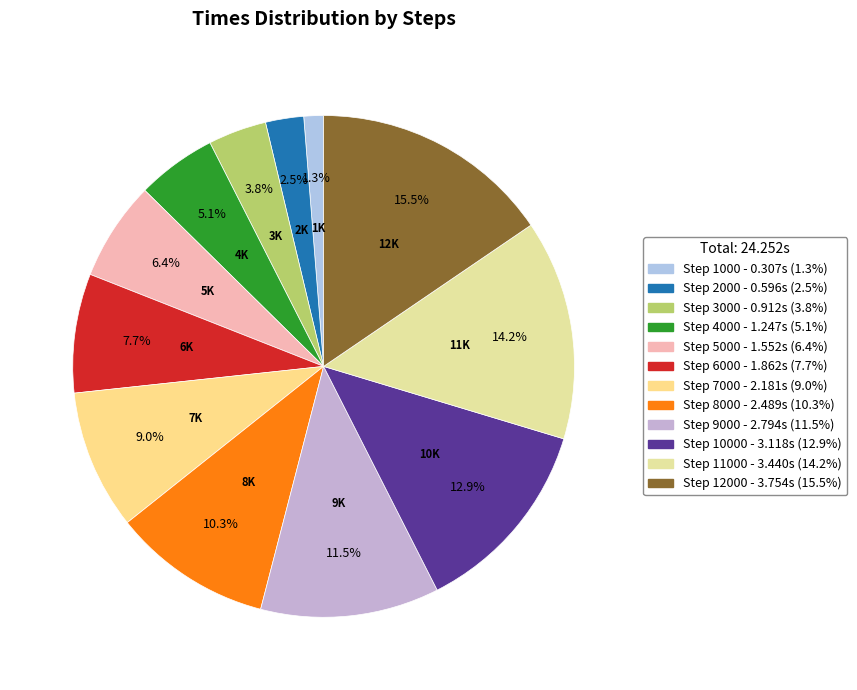

Count the number of slices in the pie.

12